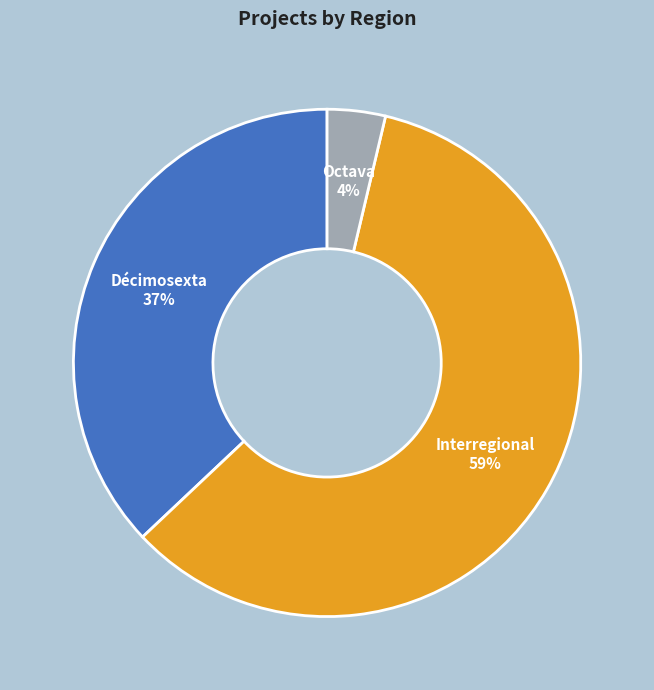

How many slices are in this pie chart?

3